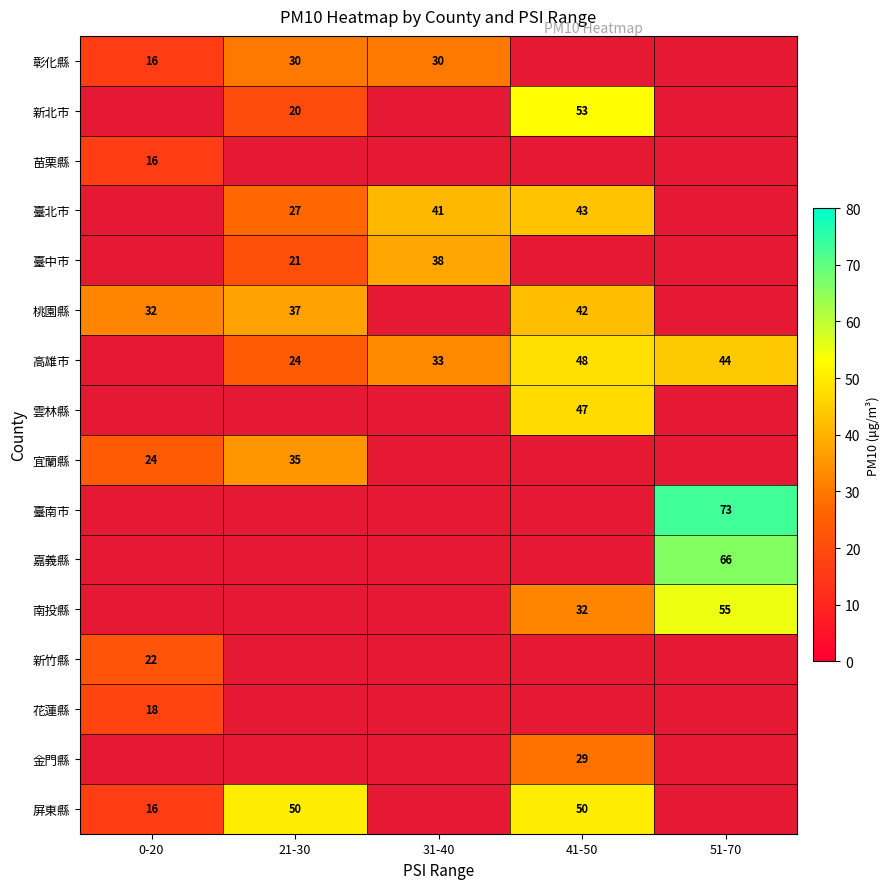

The value of 臺南市 at 51-70 is 109.9. True or false?

False